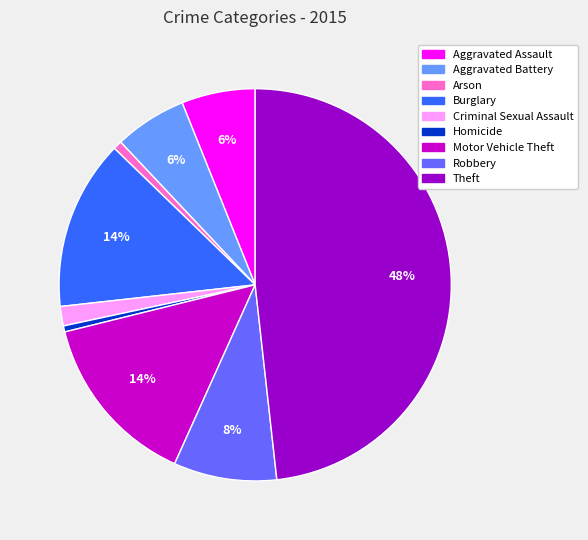

How many slices are in this pie chart?

9